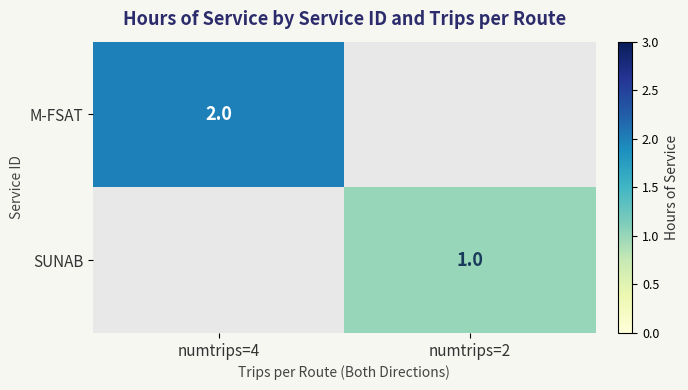

The M-FSAT series shows 1 at numtrips=4. True or false?

False